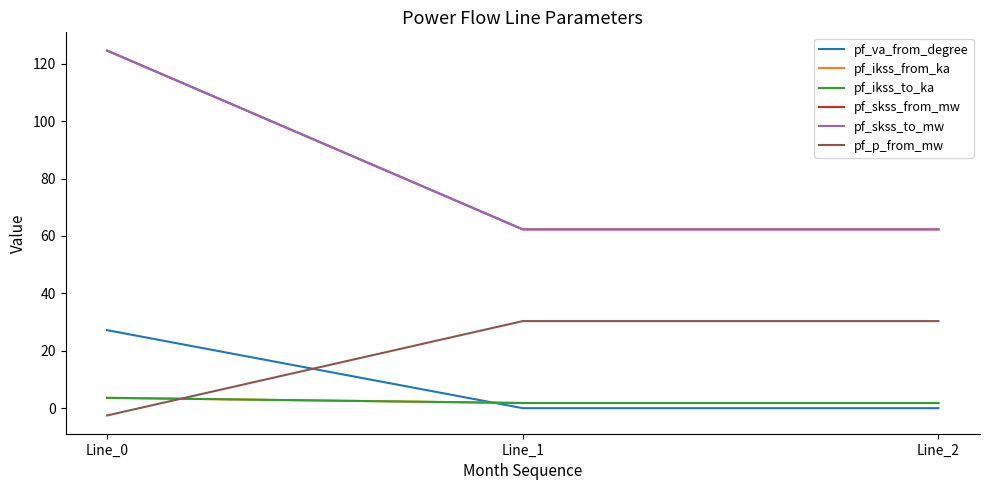

Is this an area chart (filled region under the line)?

No